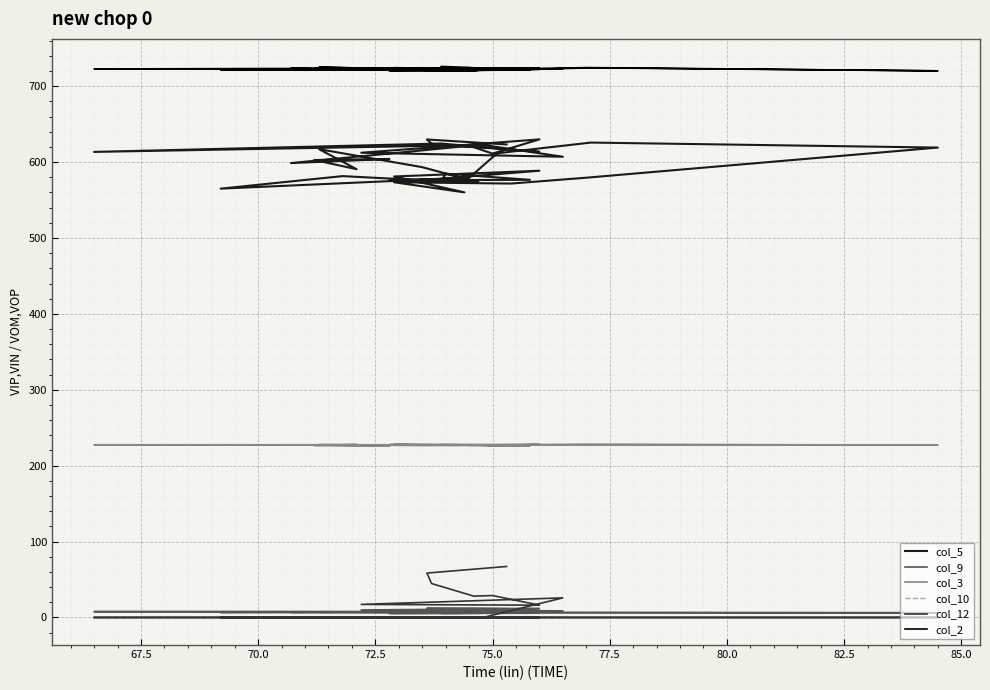

At which label does col_2 first exceed 722?

70.0